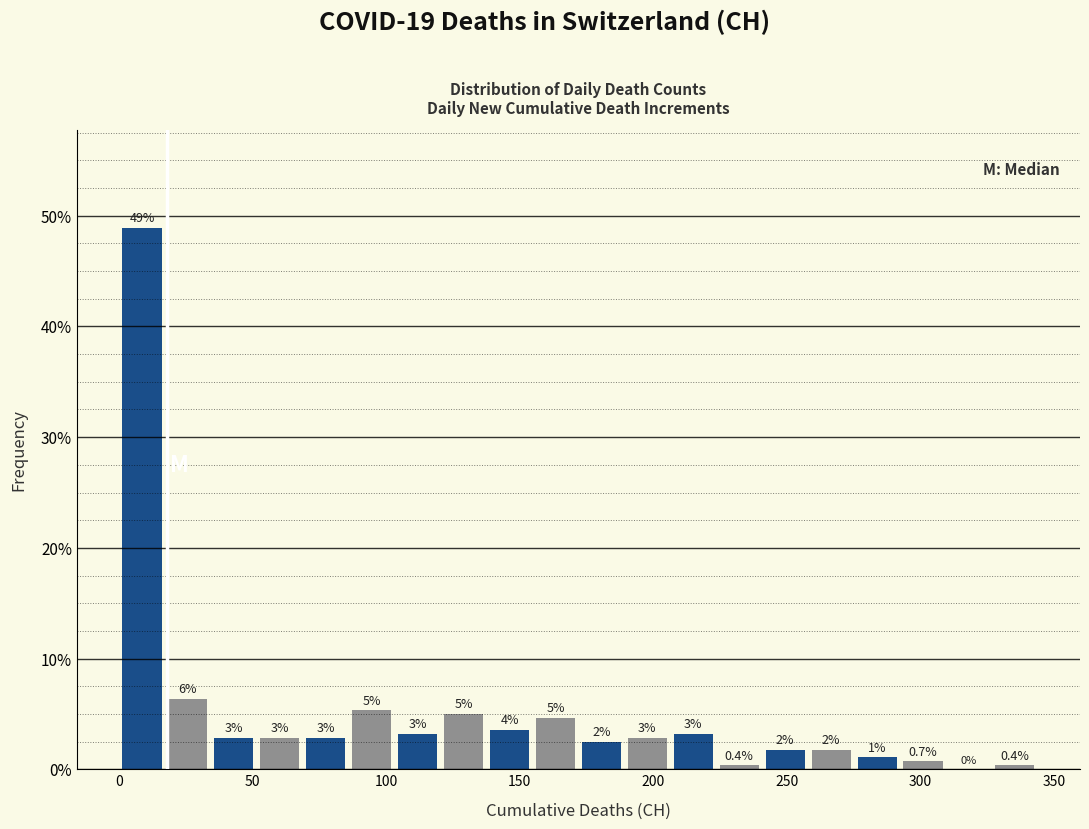

Read against the x-axis, roughly where is the centre of the tallest bar?

10